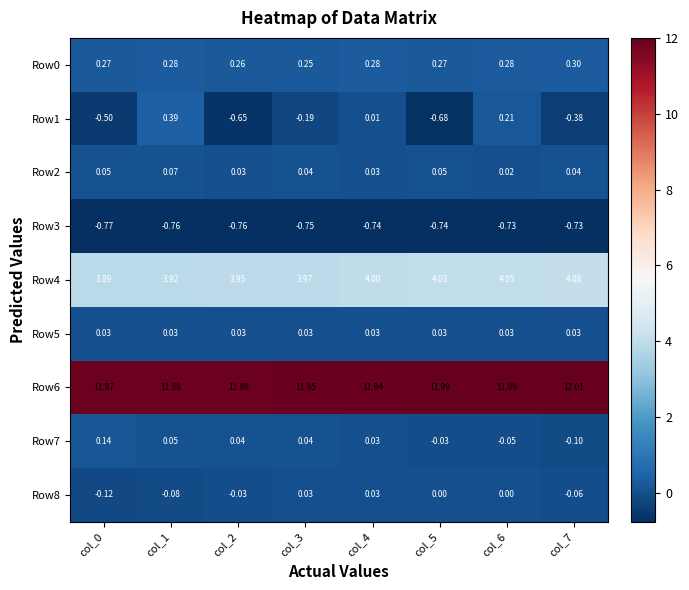

How many data points does each series have?

8